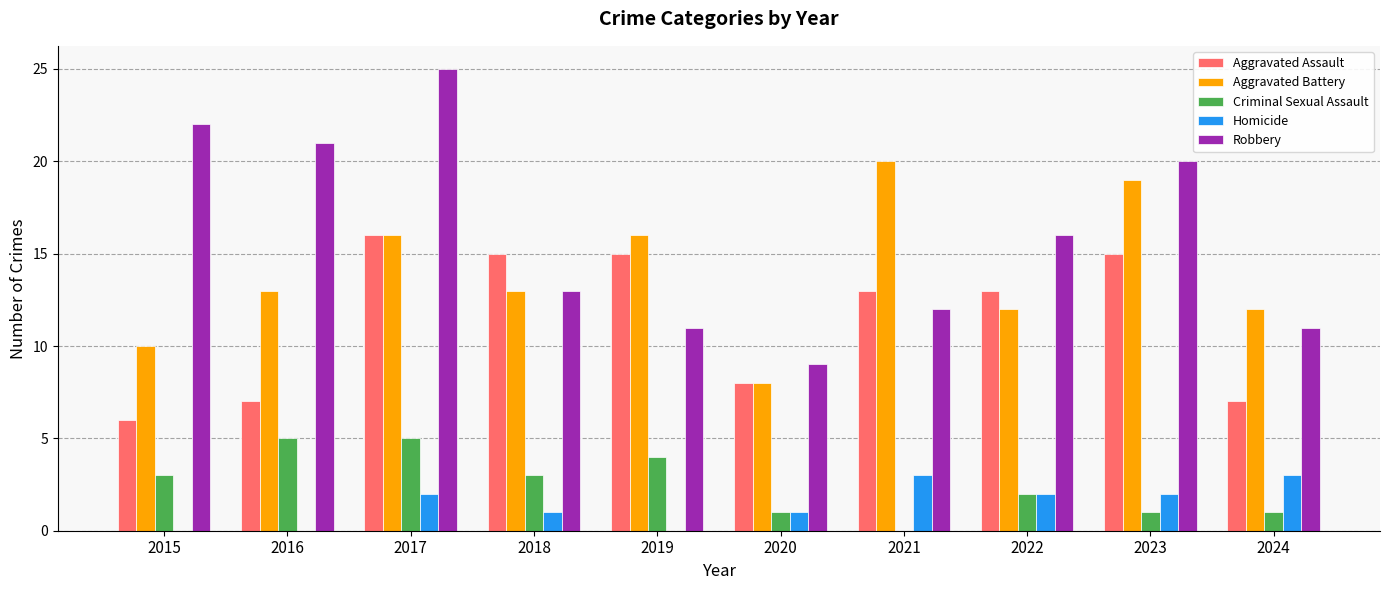

Is the value of Aggravated Assault at 2022 greater than the value of Criminal Sexual Assault at 2024?

Yes